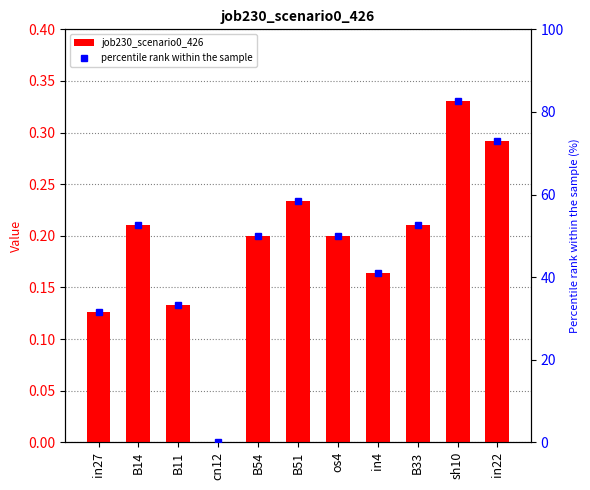

What is the average value of the job230_scenario0_426 series?

0.2